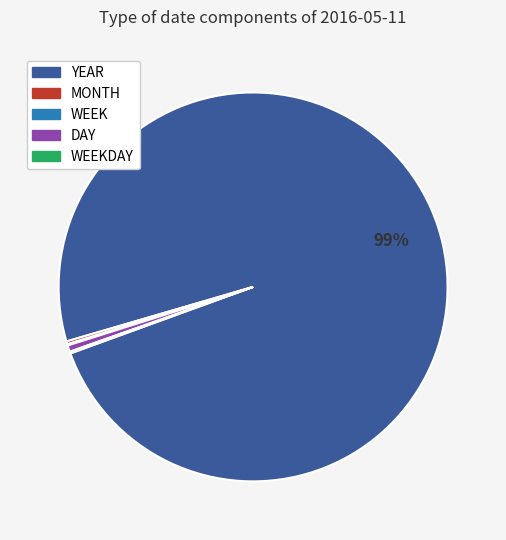

Is it true that YEAR is 89% of the pie?

False